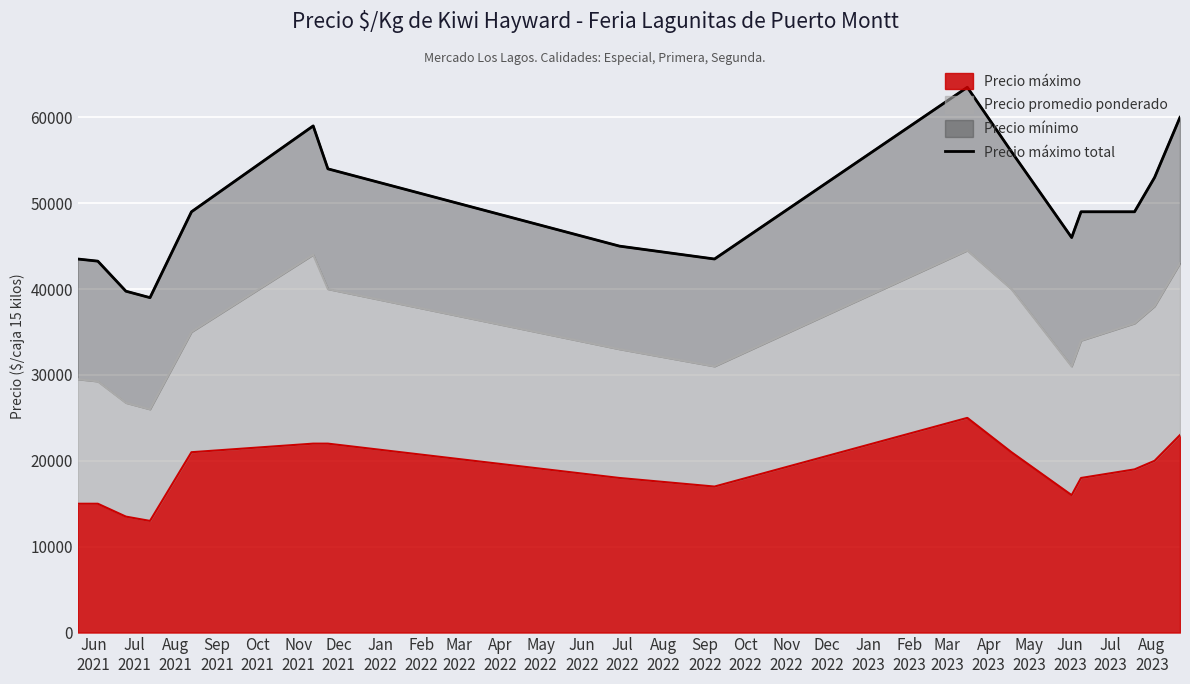

What is the lowest value of the Precio máximo series?

13000